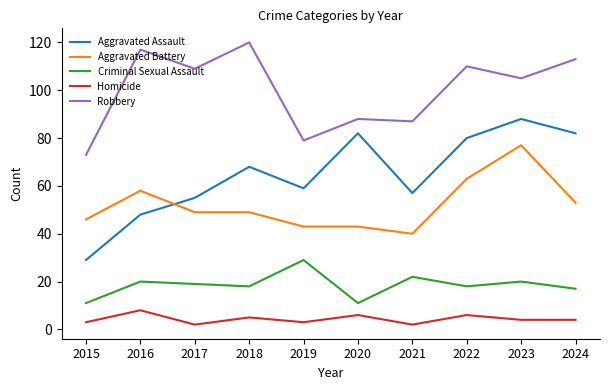

Which series has the largest total across all categories?

Robbery